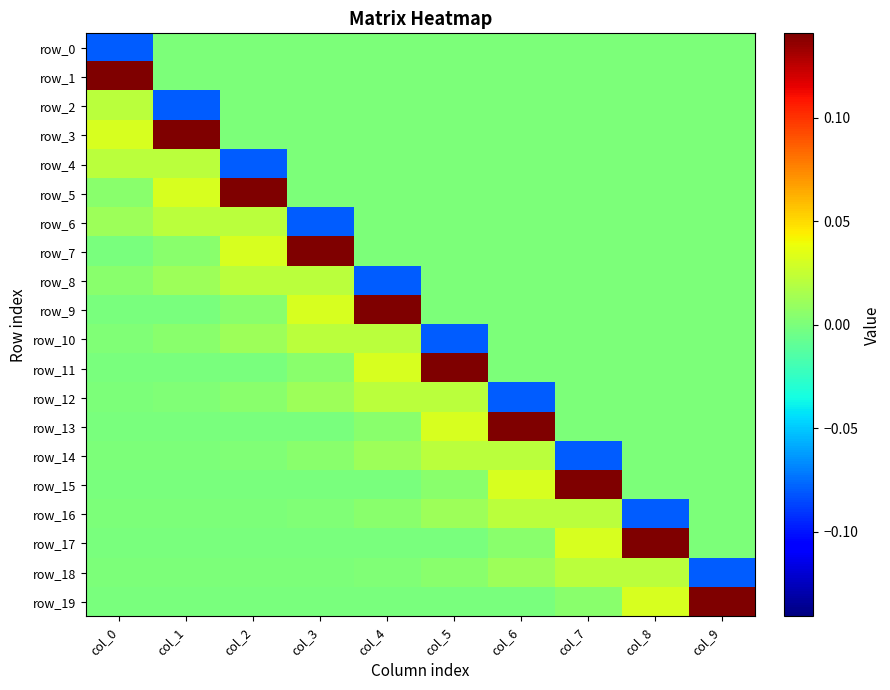

Reading left to right, extract all data points from this chart.

row_0: col_0=-0.1	col_1=0.0	col_2=0.0	col_3=0.0	col_4=0.0	col_5=0.0	col_6=0.0	col_7=0.0	col_8=0.0	col_9=0.0
row_1: col_0=0.1	col_1=0.0	col_2=0.0	col_3=0.0	col_4=0.0	col_5=0.0	col_6=0.0	col_7=0.0	col_8=0.0	col_9=0.0
row_2: col_0=0.0	col_1=-0.1	col_2=0.0	col_3=0.0	col_4=0.0	col_5=0.0	col_6=0.0	col_7=0.0	col_8=0.0	col_9=0.0
row_3: col_0=0.0	col_1=0.1	col_2=0.0	col_3=0.0	col_4=0.0	col_5=0.0	col_6=0.0	col_7=0.0	col_8=0.0	col_9=0.0
row_4: col_0=0.0	col_1=0.0	col_2=-0.1	col_3=0.0	col_4=0.0	col_5=0.0	col_6=0.0	col_7=0.0	col_8=0.0	col_9=0.0
row_5: col_0=0.0	col_1=0.0	col_2=0.1	col_3=0.0	col_4=0.0	col_5=0.0	col_6=0.0	col_7=0.0	col_8=0.0	col_9=0.0
row_6: col_0=0.0	col_1=0.0	col_2=0.0	col_3=-0.1	col_4=0.0	col_5=0.0	col_6=0.0	col_7=0.0	col_8=0.0	col_9=0.0
row_7: col_0=-0.0	col_1=0.0	col_2=0.0	col_3=0.1	col_4=0.0	col_5=0.0	col_6=0.0	col_7=0.0	col_8=0.0	col_9=0.0
row_8: col_0=0.0	col_1=0.0	col_2=0.0	col_3=0.0	col_4=-0.1	col_5=0.0	col_6=0.0	col_7=0.0	col_8=0.0	col_9=0.0
row_9: col_0=-0.0	col_1=-0.0	col_2=0.0	col_3=0.0	col_4=0.1	col_5=0.0	col_6=0.0	col_7=0.0	col_8=0.0	col_9=0.0
row_10: col_0=0.0	col_1=0.0	col_2=0.0	col_3=0.0	col_4=0.0	col_5=-0.1	col_6=0.0	col_7=0.0	col_8=0.0	col_9=0.0
row_11: col_0=-0.0	col_1=-0.0	col_2=-0.0	col_3=0.0	col_4=0.0	col_5=0.1	col_6=0.0	col_7=0.0	col_8=0.0	col_9=0.0
row_12: col_0=0.0	col_1=0.0	col_2=0.0	col_3=0.0	col_4=0.0	col_5=0.0	col_6=-0.1	col_7=0.0	col_8=0.0	col_9=0.0
row_13: col_0=-0.0	col_1=-0.0	col_2=-0.0	col_3=-0.0	col_4=0.0	col_5=0.0	col_6=0.1	col_7=0.0	col_8=0.0	col_9=0.0
row_14: col_0=0.0	col_1=0.0	col_2=0.0	col_3=0.0	col_4=0.0	col_5=0.0	col_6=0.0	col_7=-0.1	col_8=0.0	col_9=0.0
row_15: col_0=-0.0	col_1=-0.0	col_2=-0.0	col_3=-0.0	col_4=-0.0	col_5=0.0	col_6=0.0	col_7=0.1	col_8=0.0	col_9=0.0
row_16: col_0=0.0	col_1=0.0	col_2=0.0	col_3=0.0	col_4=0.0	col_5=0.0	col_6=0.0	col_7=0.0	col_8=-0.1	col_9=0.0
row_17: col_0=-0.0	col_1=-0.0	col_2=-0.0	col_3=-0.0	col_4=-0.0	col_5=-0.0	col_6=0.0	col_7=0.0	col_8=0.1	col_9=0.0
row_18: col_0=0.0	col_1=0.0	col_2=0.0	col_3=0.0	col_4=0.0	col_5=0.0	col_6=0.0	col_7=0.0	col_8=0.0	col_9=-0.1
row_19: col_0=-0.0	col_1=-0.0	col_2=-0.0	col_3=-0.0	col_4=-0.0	col_5=-0.0	col_6=-0.0	col_7=0.0	col_8=0.0	col_9=0.1